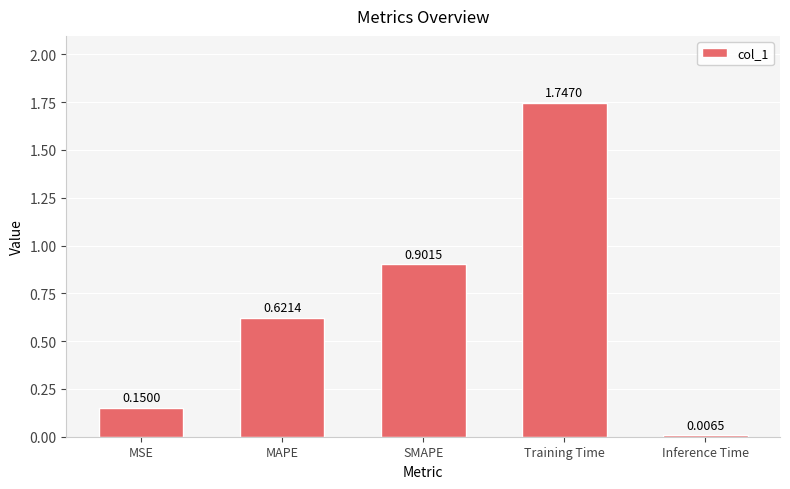

What is the average value?

0.7